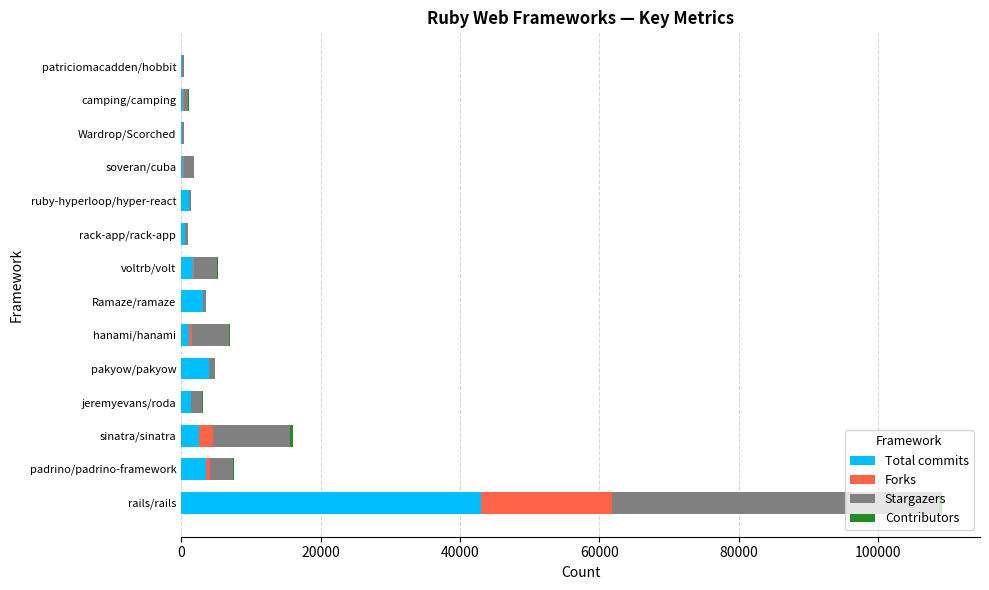

What is the maximum value for Total commits?

42982